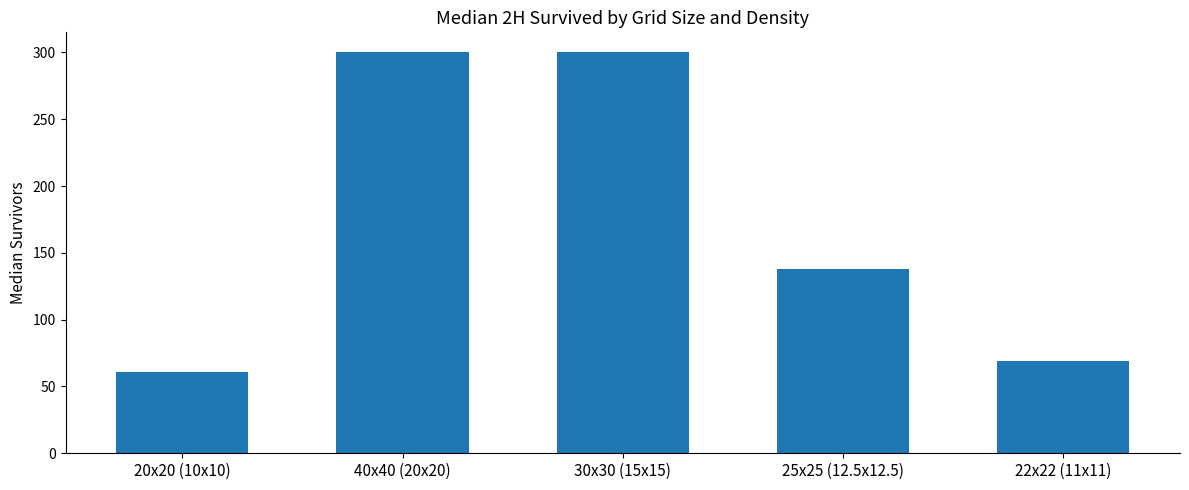

Reading left to right, list all the values displayed in this chart.

20x20 (10x10)=60.5	40x40 (20x20)=300.0	30x30 (15x15)=300.0	25x25 (12.5x12.5)=138.0	22x22 (11x11)=69.0